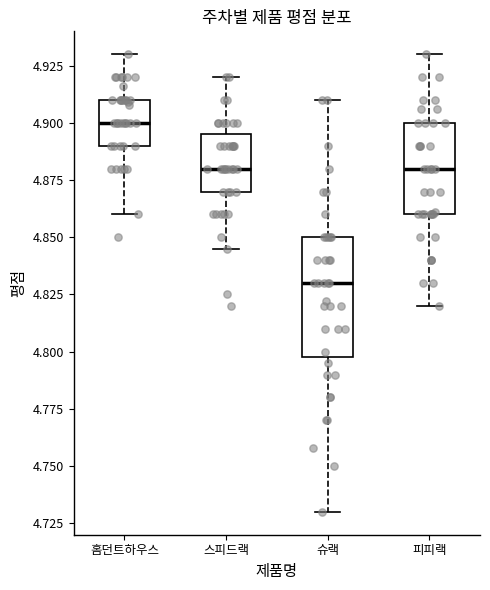

Reading left to right, transcribe this box plot: for each box, give where its median line is, the range the box spans, and where its two whiskers end, as read against the y-axis. The values are not printed on the chart, so give them approximately, as read against the axis.

홈던트하우스: median 4.900, box 4.890 to 4.910, whiskers 4.860 to 4.930
스피드랙: median 4.880, box 4.870 to 4.895, whiskers 4.845 to 4.920
슈랙: median 4.830, box 4.800 to 4.850, whiskers 4.730 to 4.910
피피랙: median 4.880, box 4.860 to 4.900, whiskers 4.820 to 4.930